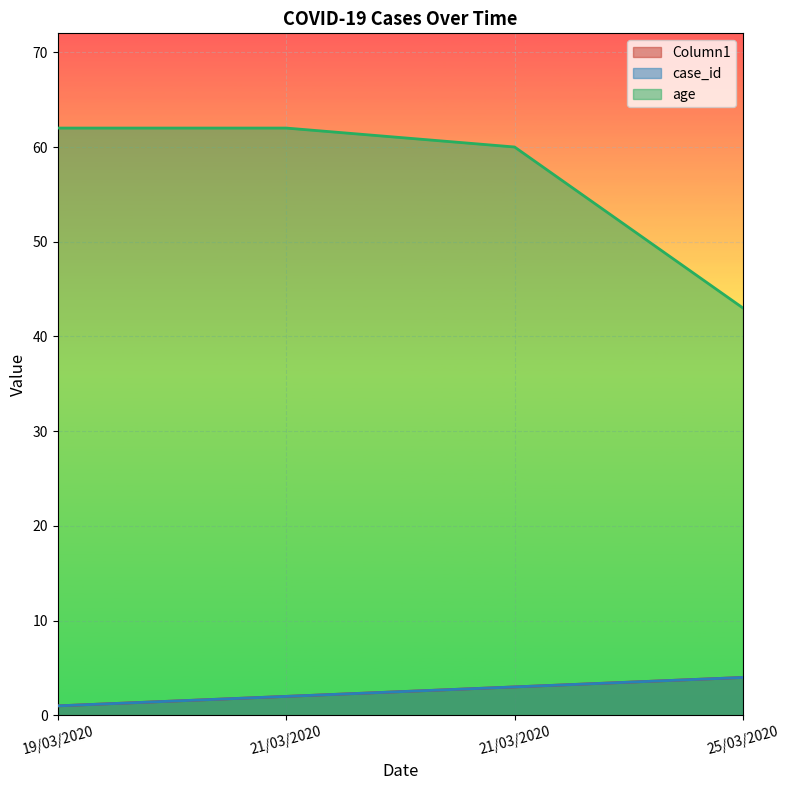

Reading right to left, what are all the values shown in this chart?

Column1: 25/03/2020=4	21/03/2020=3	21/03/2020=2	19/03/2020=1
case_id: 25/03/2020=4	21/03/2020=3	21/03/2020=2	19/03/2020=1
age: 25/03/2020=43	21/03/2020=60	21/03/2020=62	19/03/2020=62